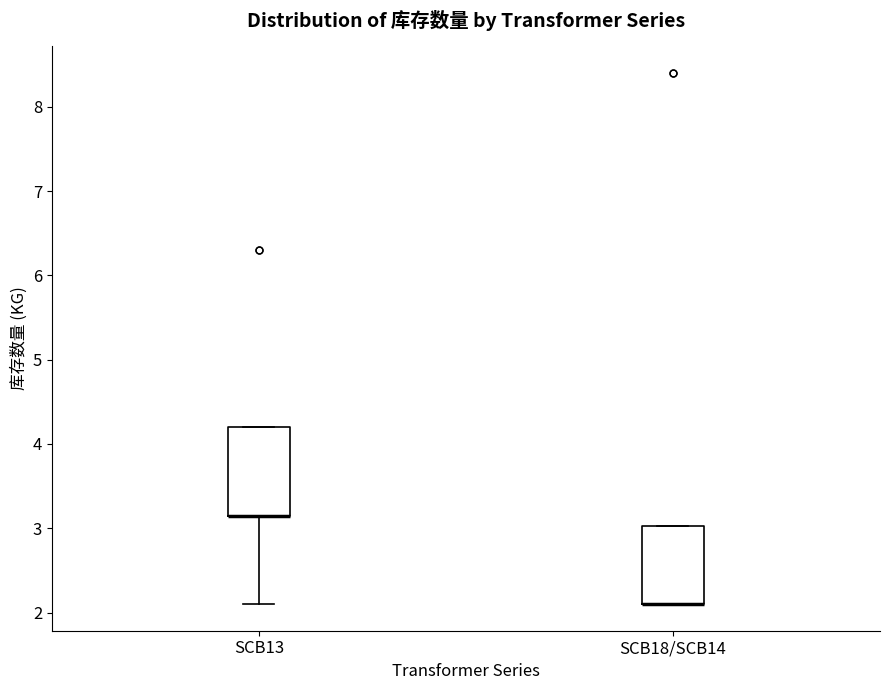

Which box is the tallest, from its lower edge to its upper edge?

SCB13